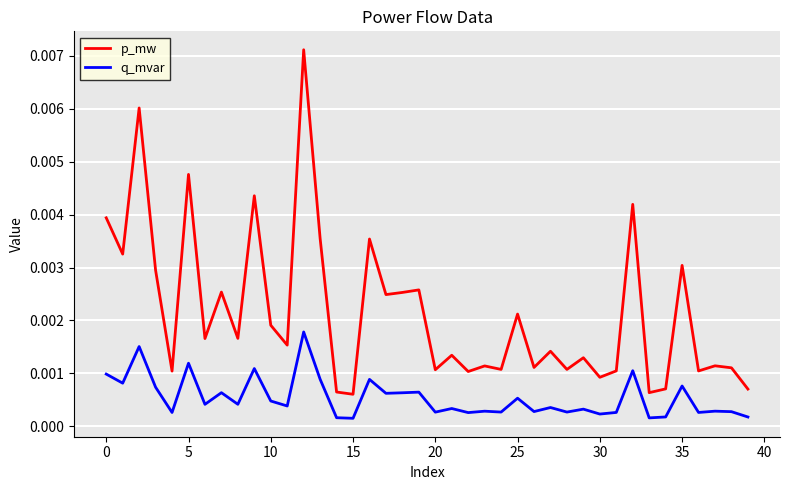

Rank the series by their average value, from lowest to highest.

q_mvar, p_mw